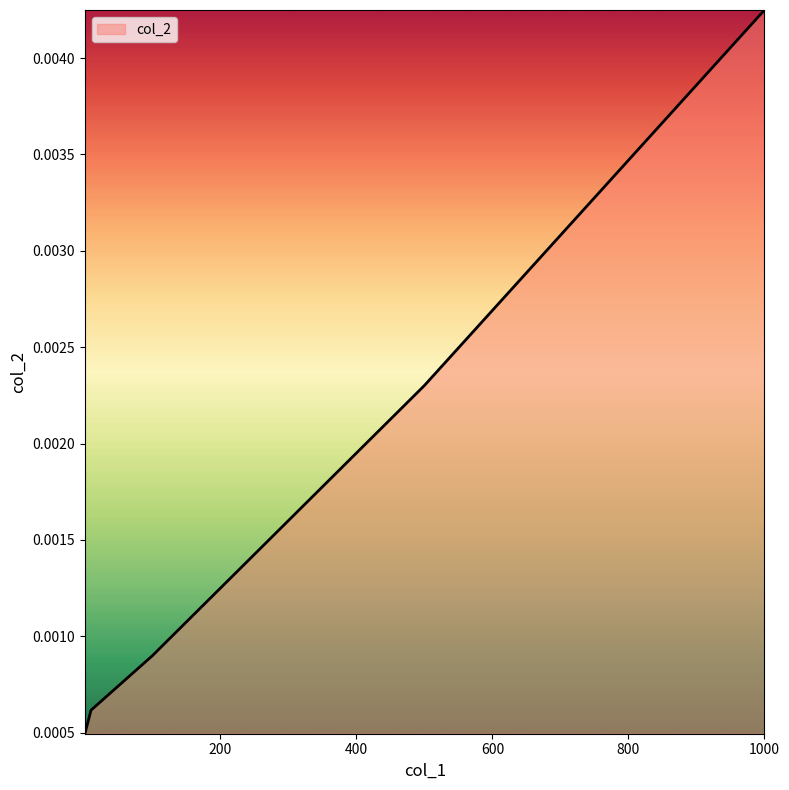

How many values are between 0 and 1?

5